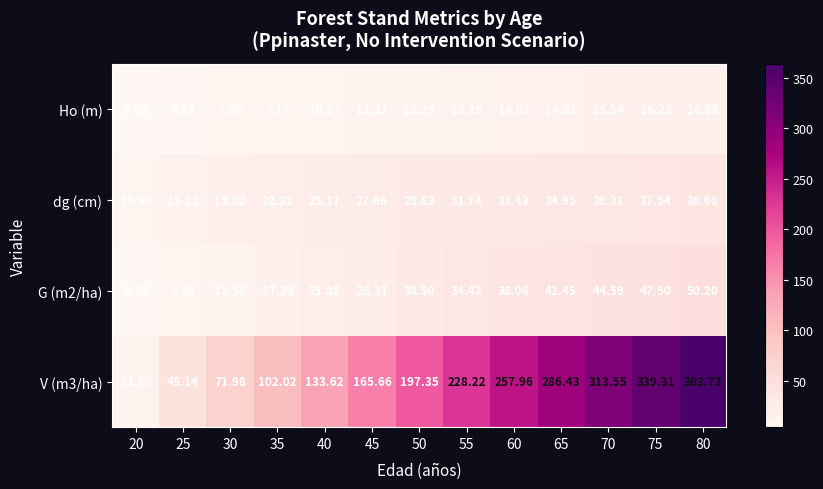

Which has a higher value, 70 or 60?

70